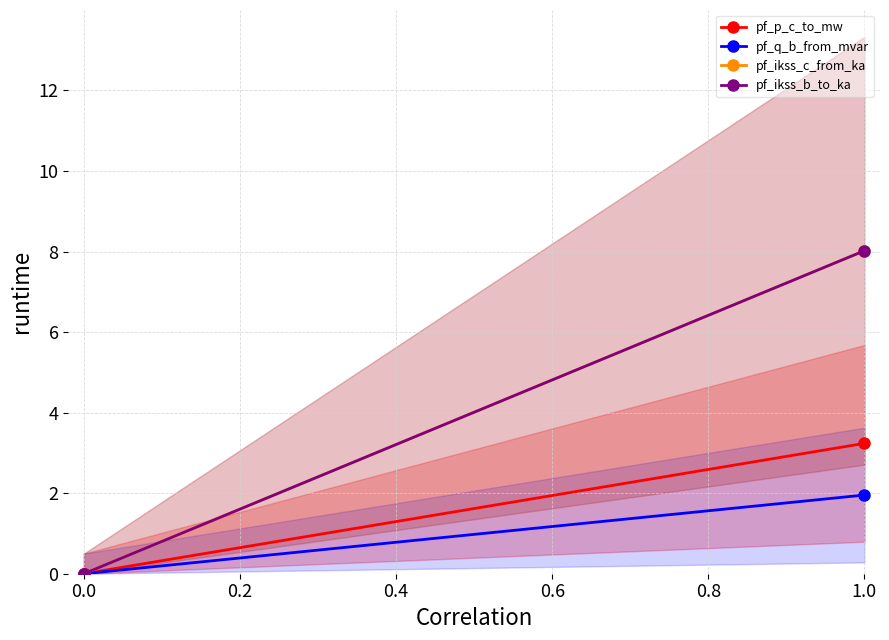

The value of pf_p_c_to_mw at 0.0 is 0.0. True or false?

True